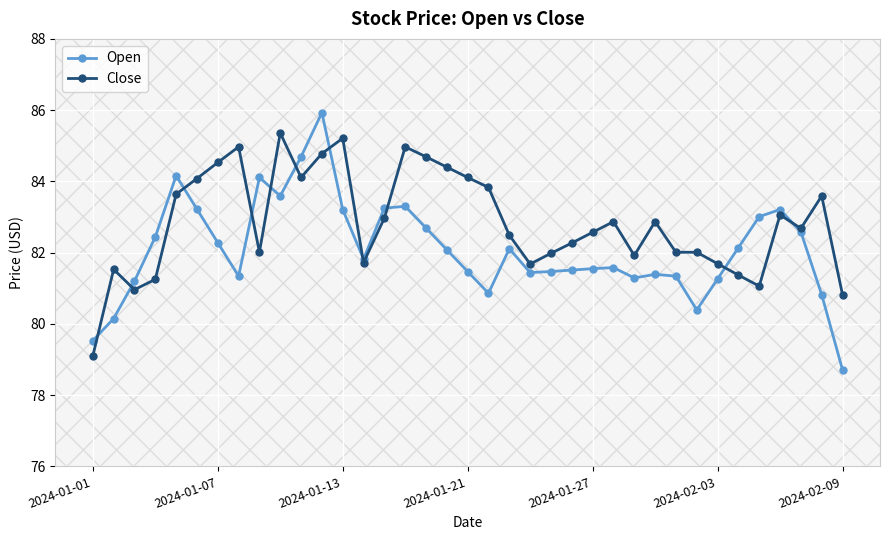

How many distinct data groups are displayed?

2